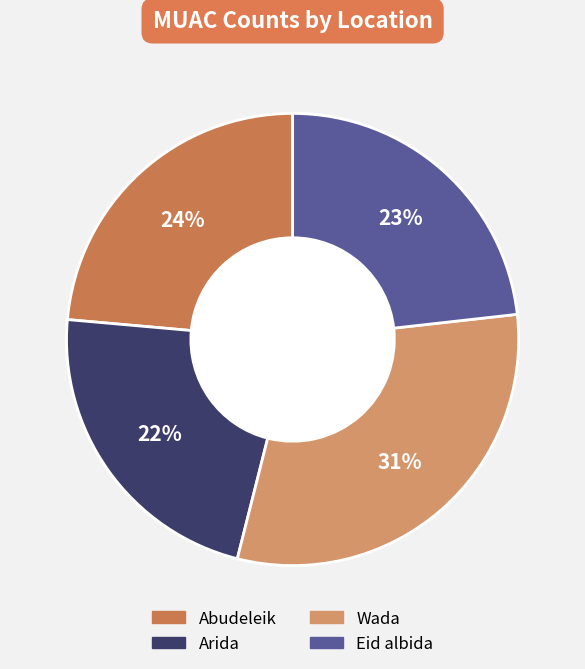

Which category has the biggest portion of the pie?

Wada